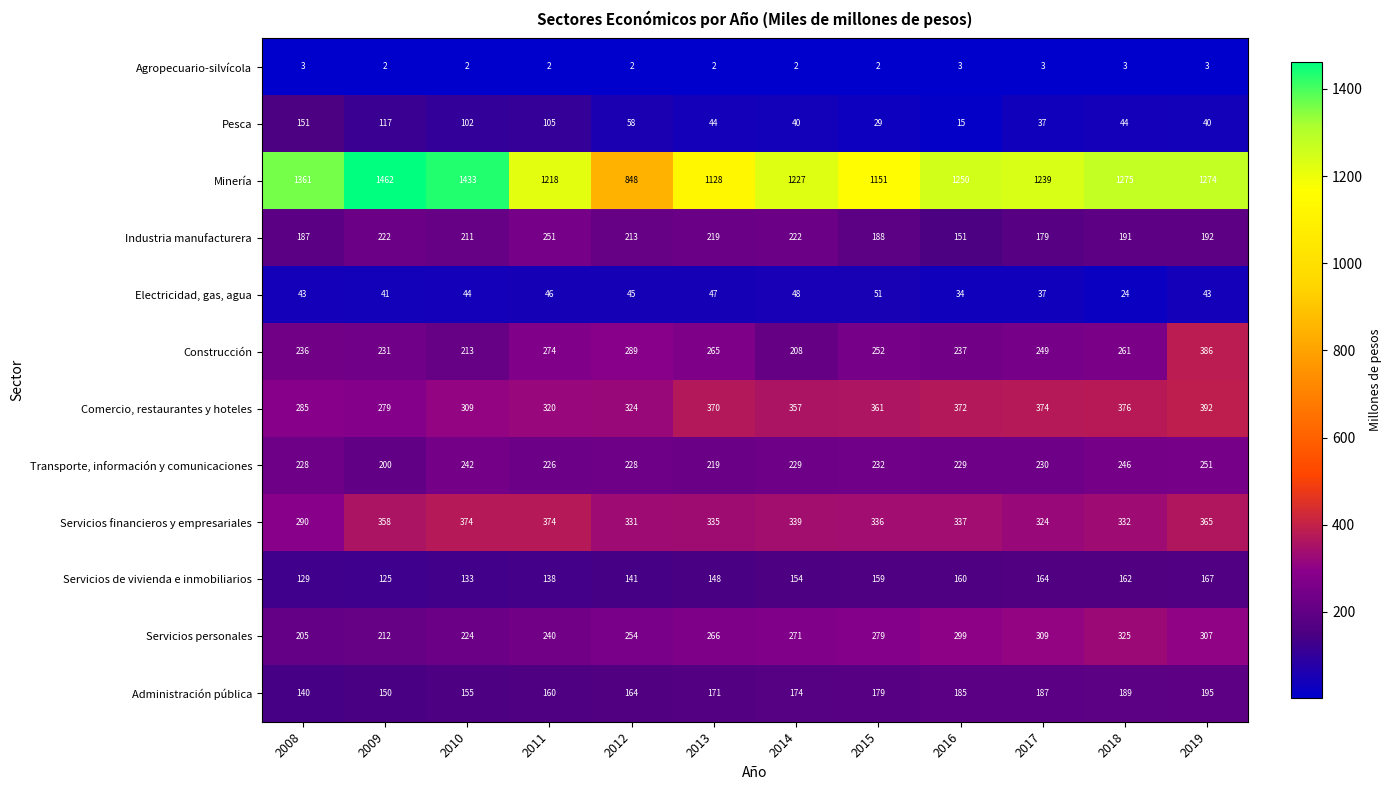

The Industria manufacturera series shows 121 at 2012. True or false?

False